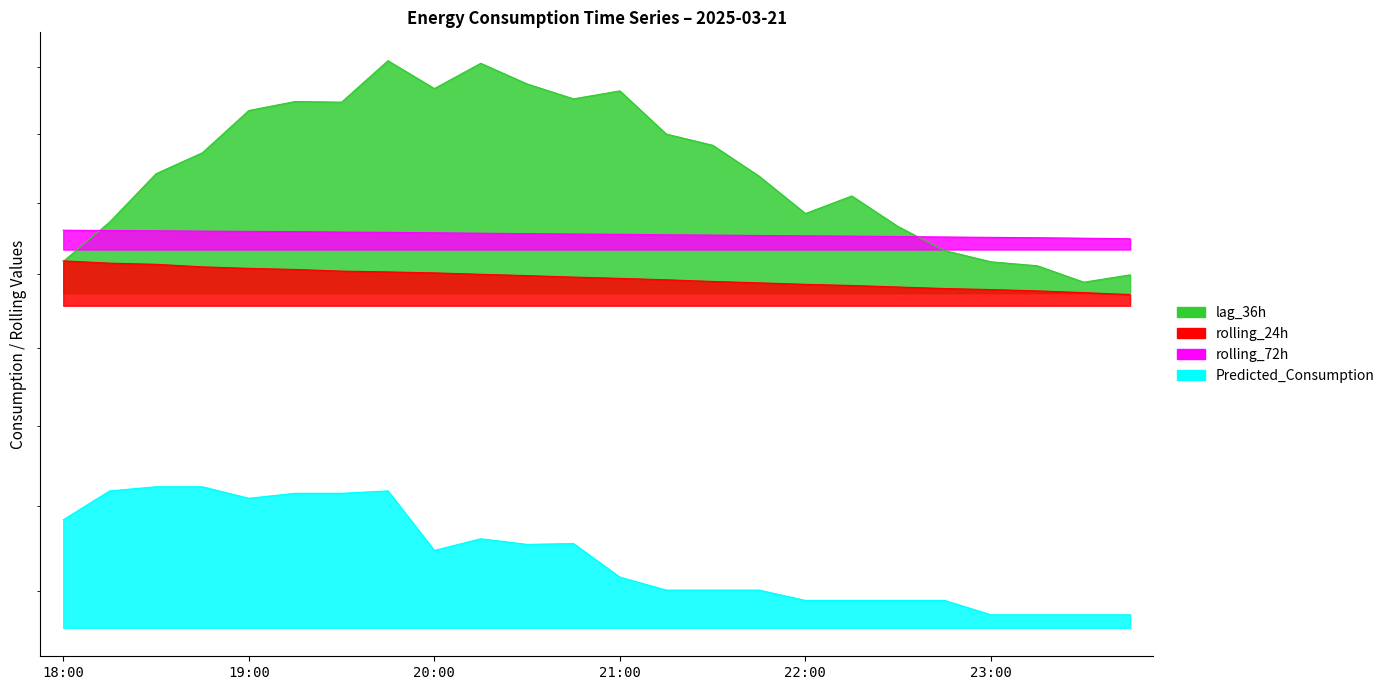

List the labels in order of rolling_72h value, largest first.

18:00, 18:15, 18:30, 18:45, 19:00, 19:15, 19:30, 19:45, 20:00, 20:15, 20:30, 20:45, 21:00, 21:15, 21:30, 21:45, 22:00, 22:15, 22:30, 22:45, 23:00, 23:15, 23:30, 23:45